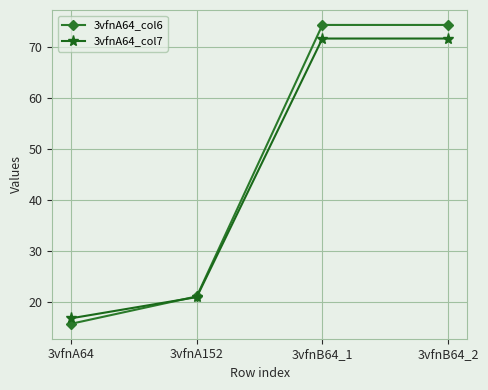

Reading right to left, list all the values displayed in this chart.

3vfnA64_col6: 74.3	74.3	21.0	15.6
3vfnA64_col7: 71.6	71.6	20.9	16.7